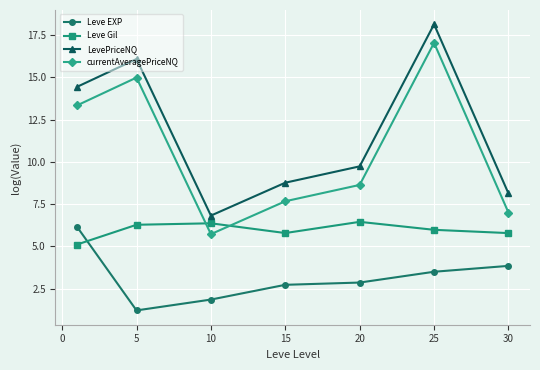

What are all the series names shown in the legend?

Leve EXP, Leve Gil, LevePriceNQ, currentAveragePriceNQ